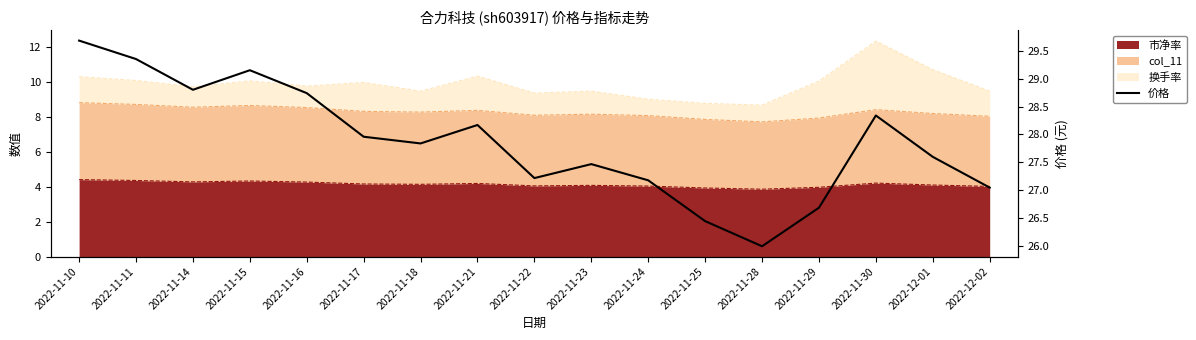

What value does the data have at 2022-11-17?

28.0